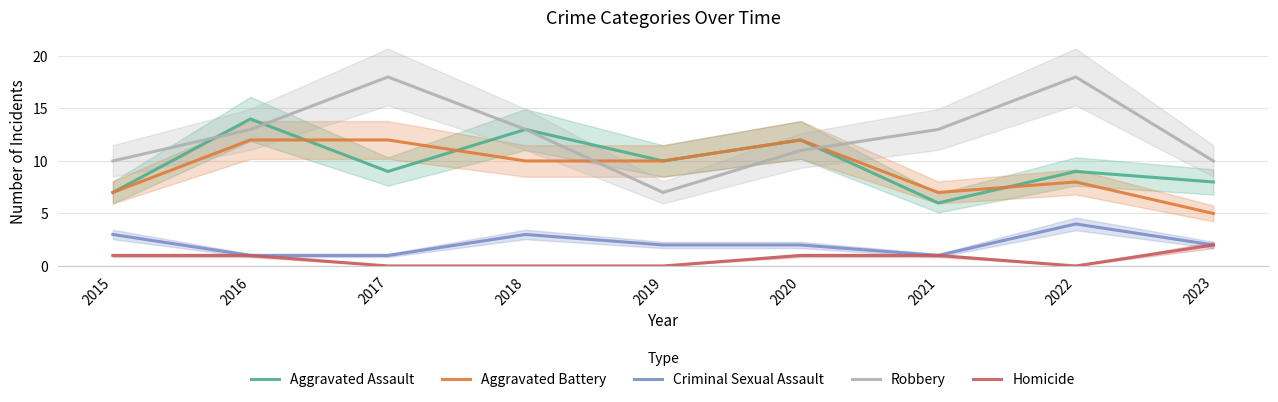

How many values in the Homicide series exceed 1?

1